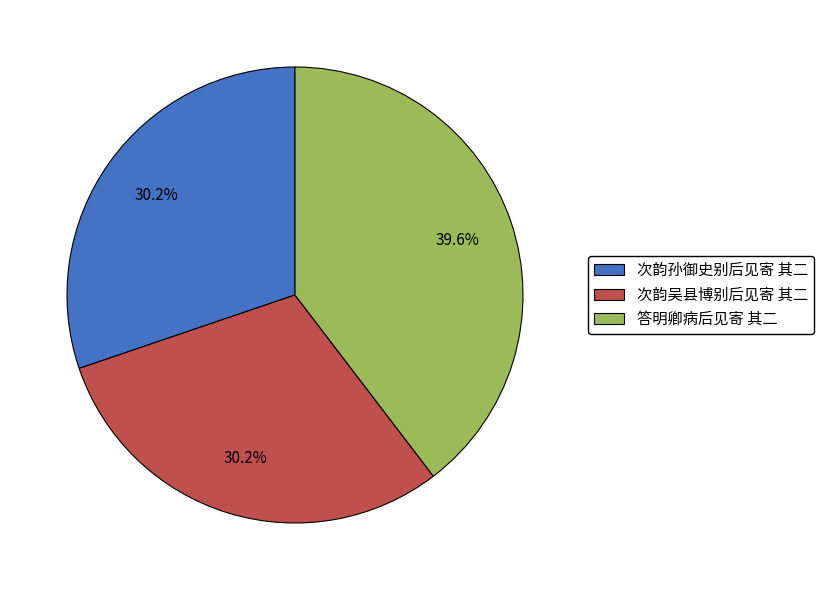

To the nearest percent, what portion does 次韵孙御史别后见寄 其二 represent?

30%